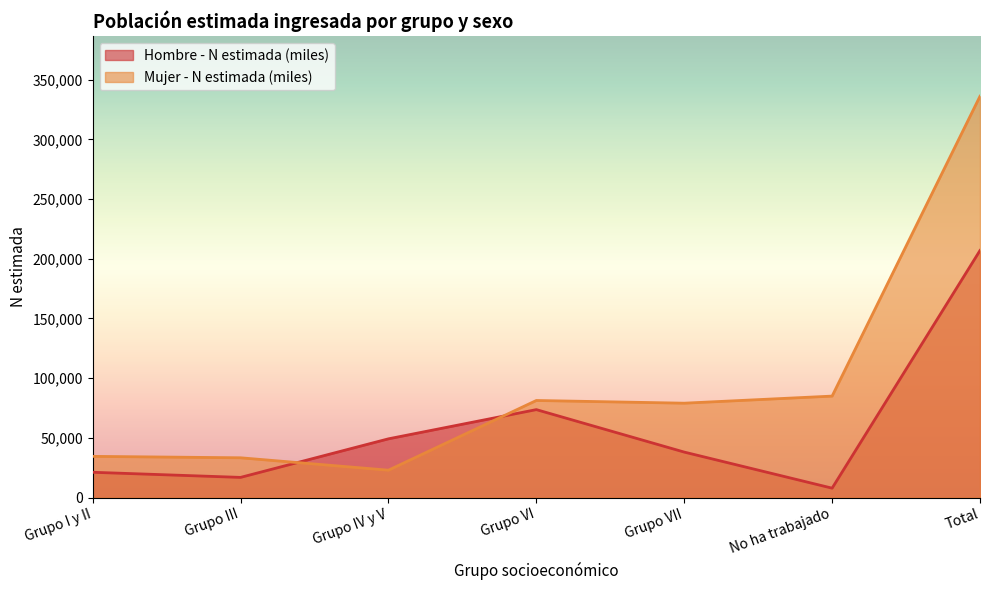

How many data points in Mujer - N estimada (miles) are above 79040?

3